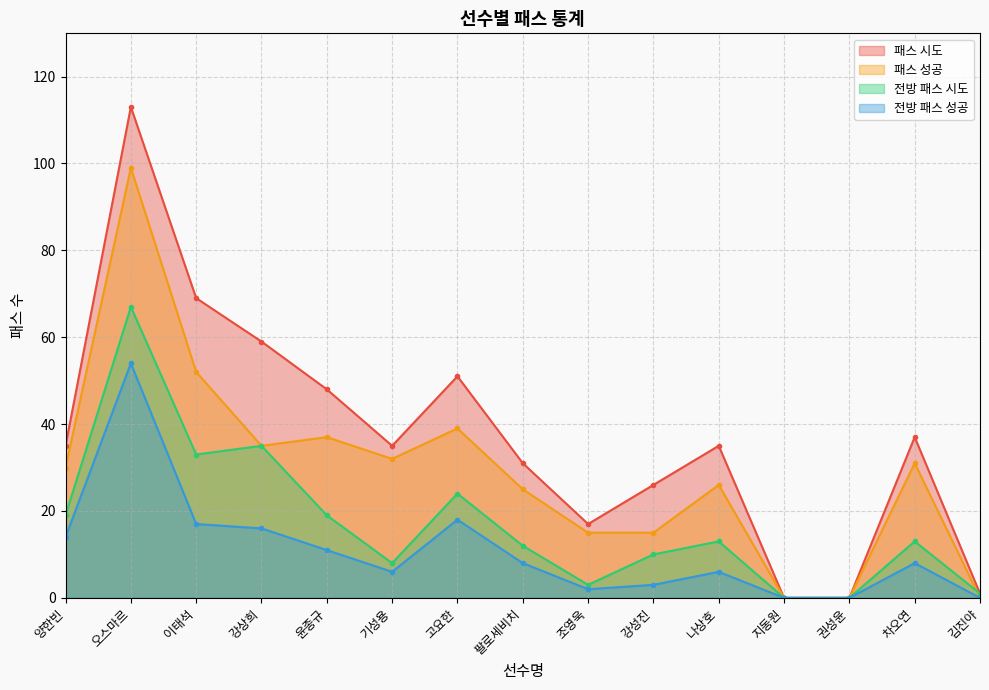

Is the value of 전방 패스 시도 at 강성진 greater than the value of 전방 패스 성공 at 나상호?

Yes